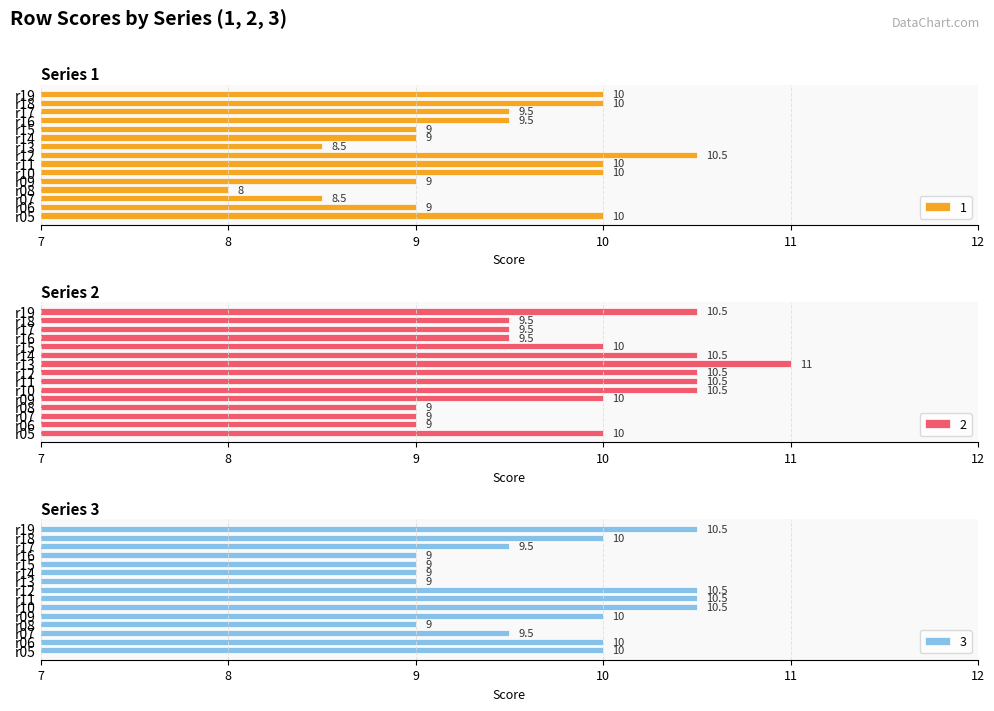

The value of 2 at r16 is 5.1. True or false?

False